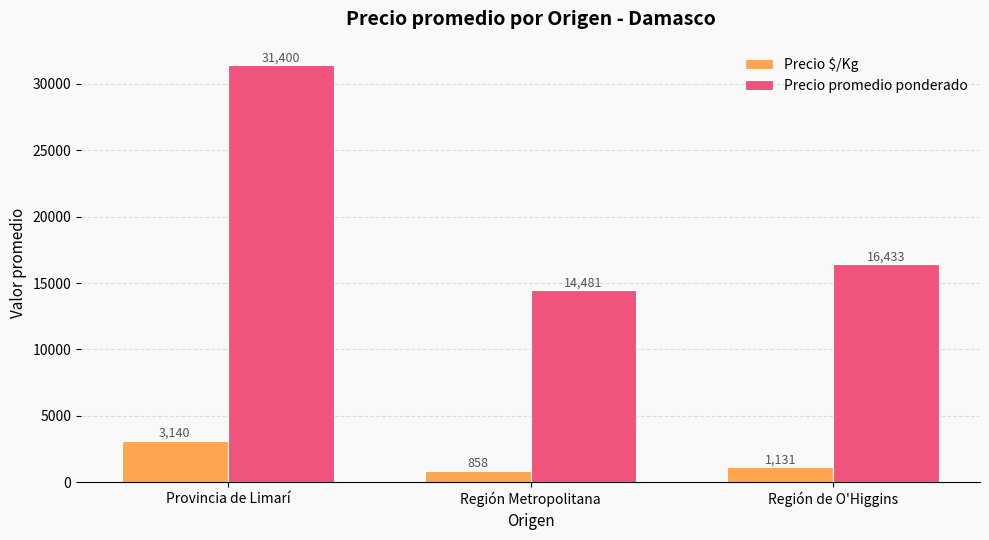

True or false: Precio promedio ponderado has a value of 20784.9 at Región Metropolitana.

False